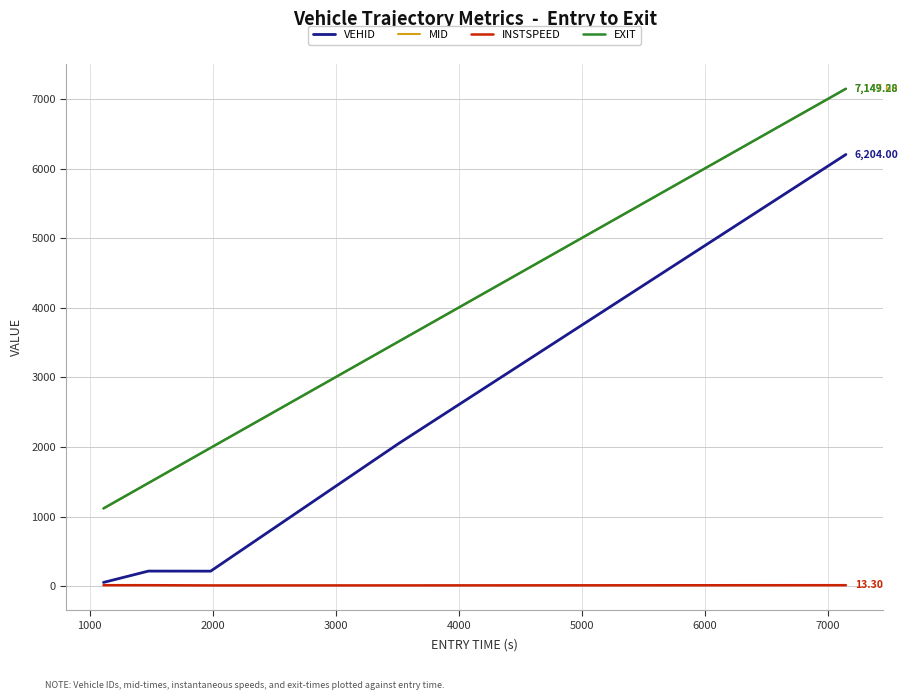

True or false: INSTSPEED and EXIT cross at least once.

False